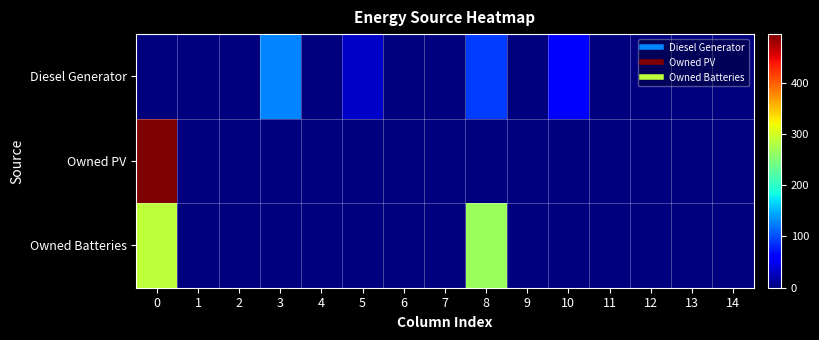

Which has a higher value, 9 or 8?

8